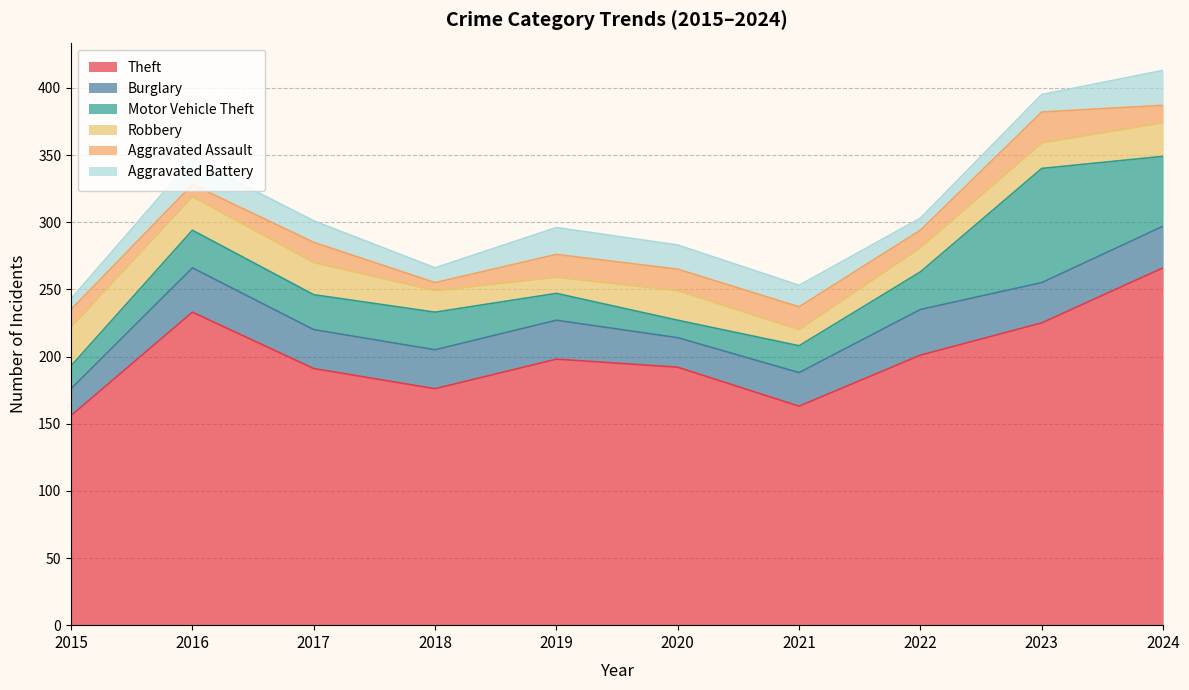

At which label does Aggravated Battery first exceed 16?

2016